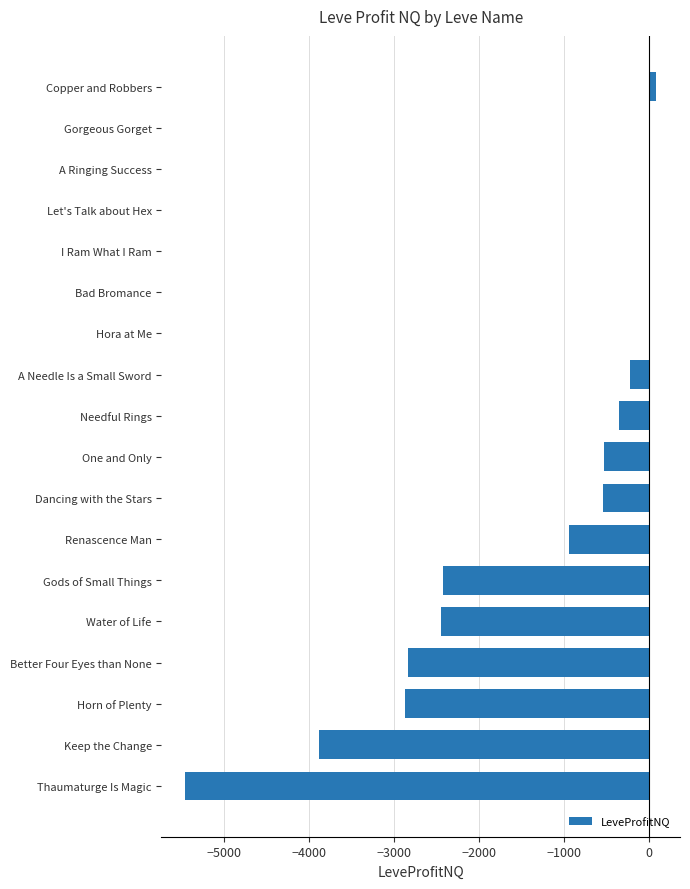

What is the sum of all values?

-22394